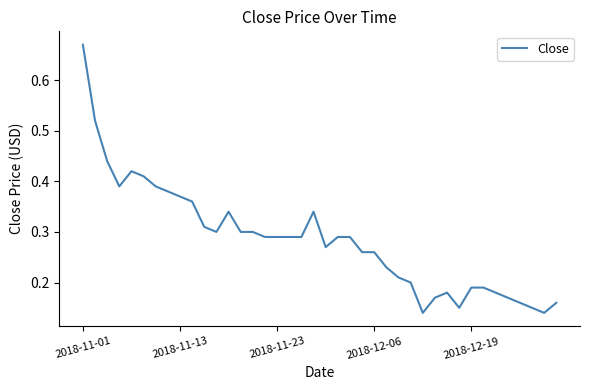

How many lines are shown in the chart?

1